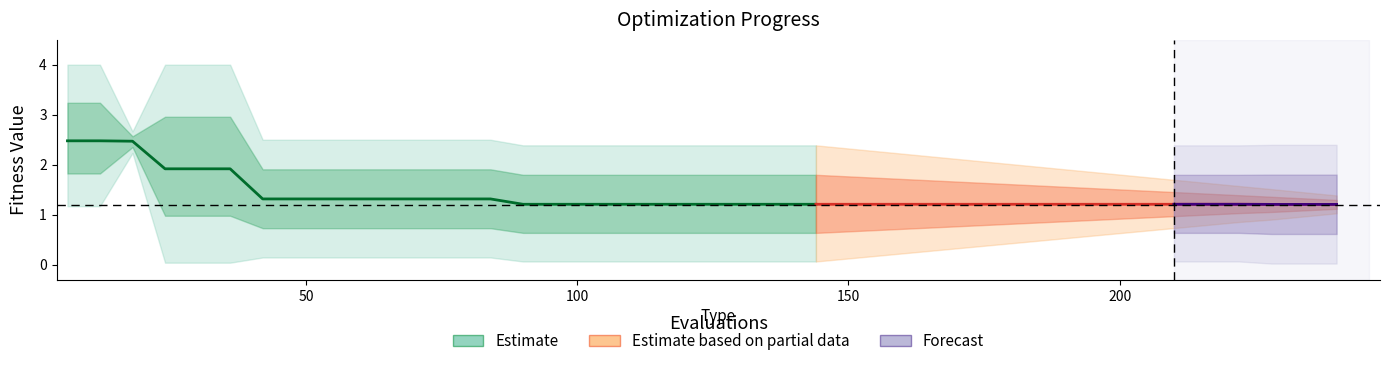

True or false: best and worst cross at least once.

False